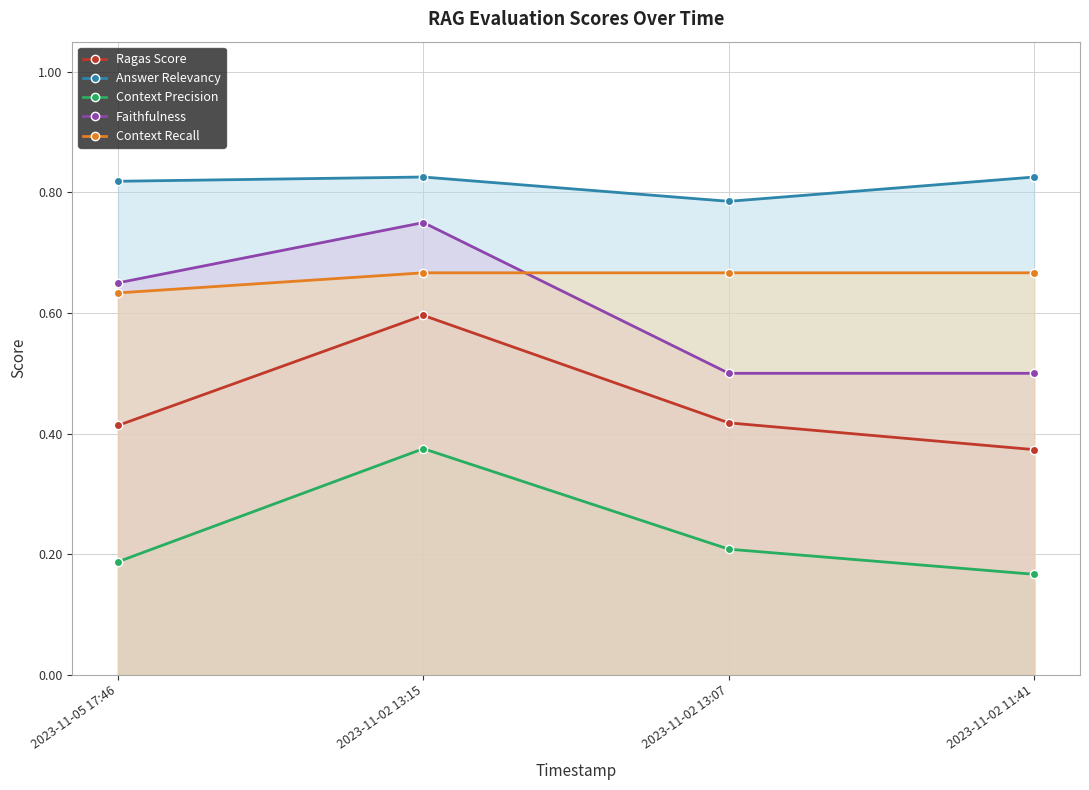

List the labels in order of Context Precision value, largest first.

2023-11-02 13:15, 2023-11-02 13:07, 2023-11-05 17:46, 2023-11-02 11:41